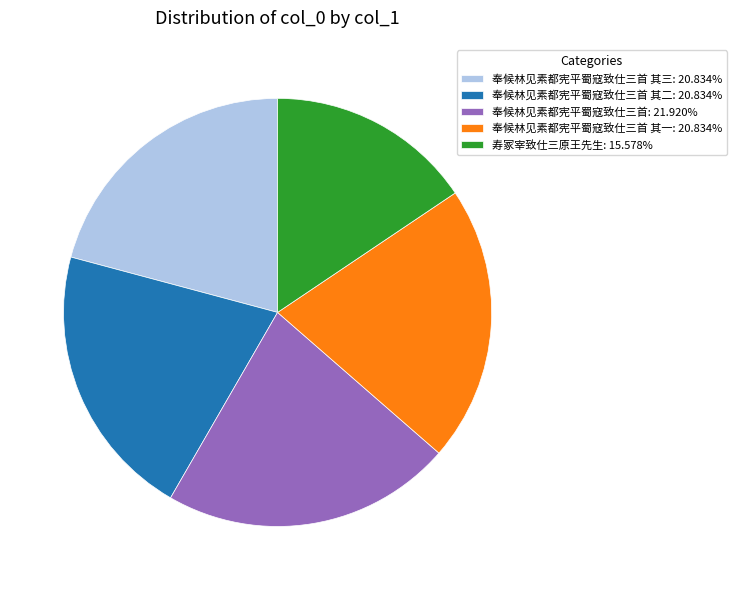

What is the ratio of the value at 奉候林见素都宪平蜀寇致仕三首 其一: 20.834% to the value at 奉候林见素都宪平蜀寇致仕三首: 21.920%?

1.0